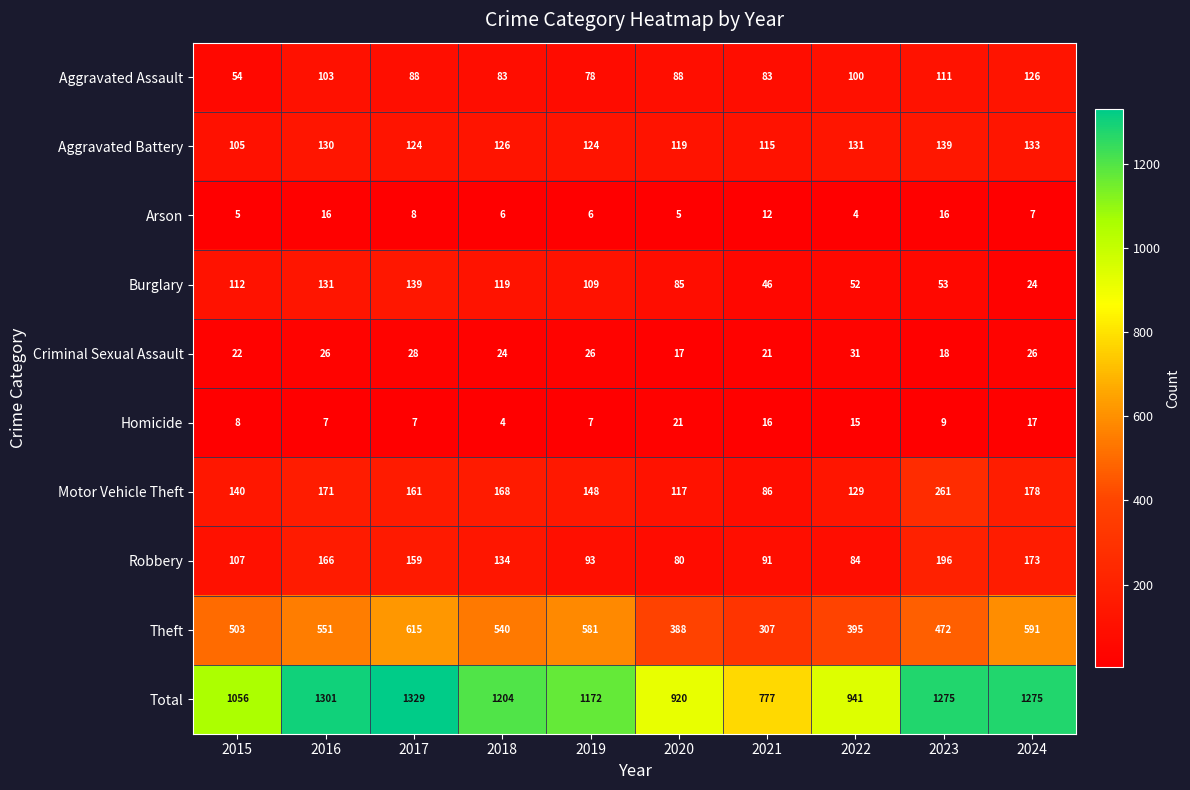

What is the difference between the second highest and second lowest values in the Aggravated Battery series?

18